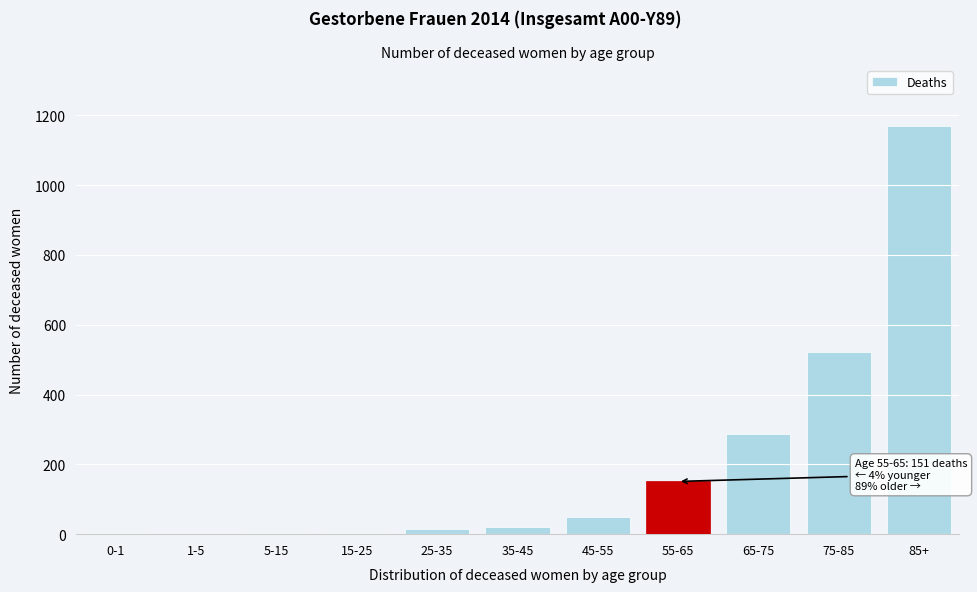

What is the greatest value displayed?

1169